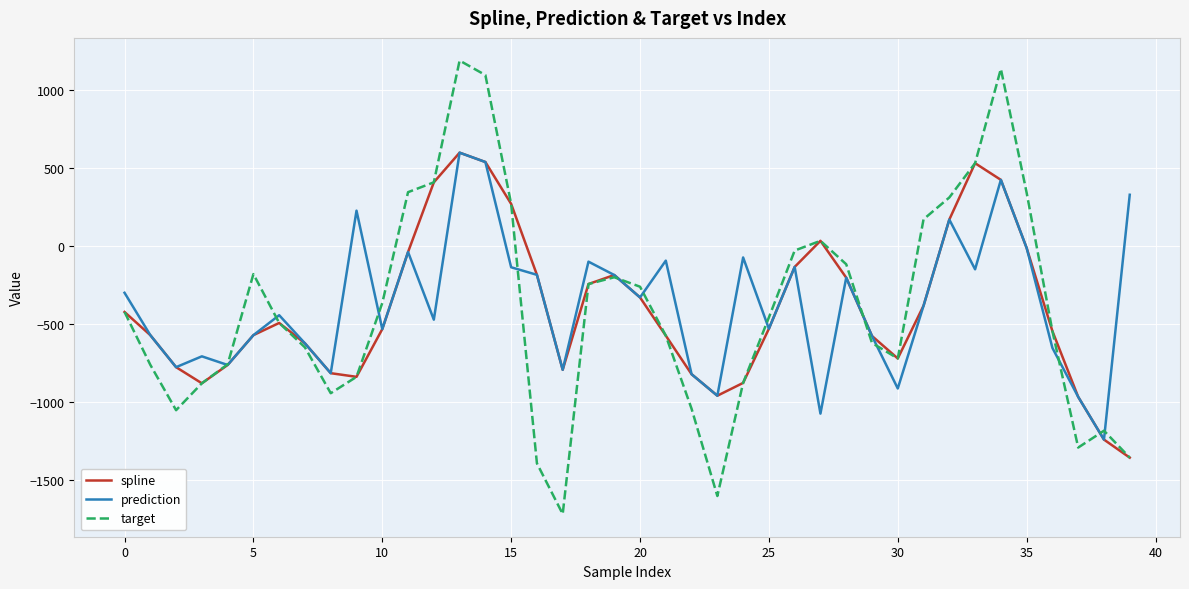

Which series has the largest range (max minus min)?

target